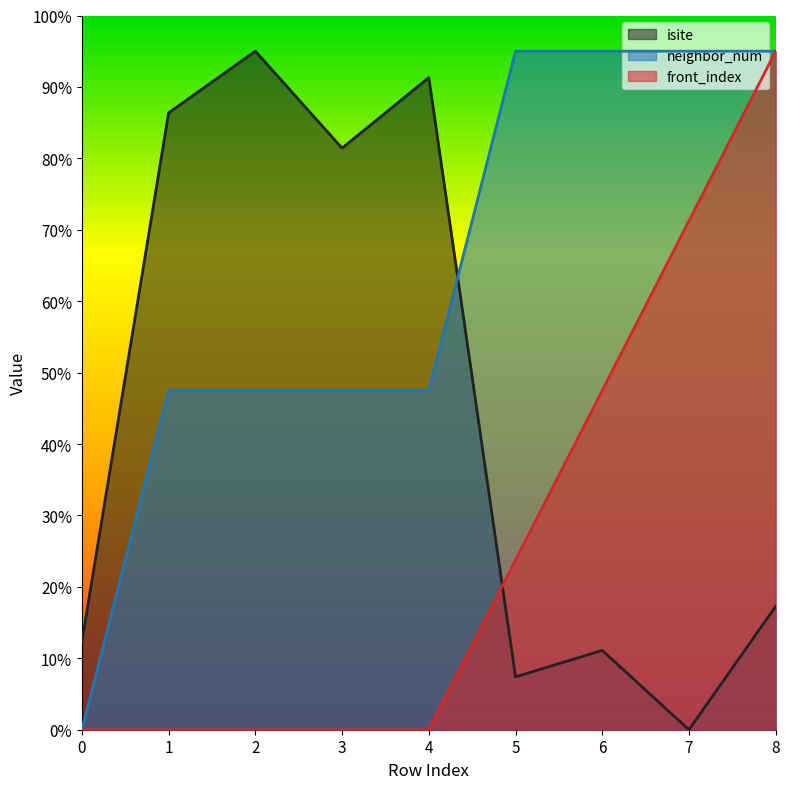

Between 1 and 8, which series saw the biggest shift?

front_index